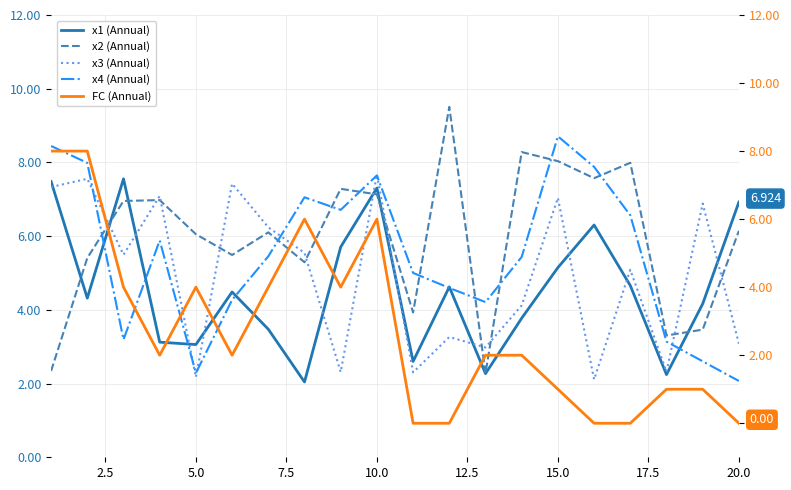

True or false: x4 (Annual) and x2 (Annual) intersect in this chart.

True